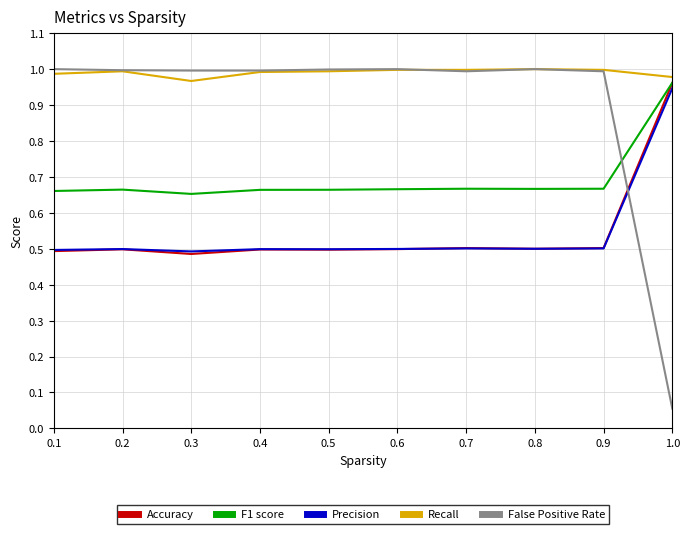

Which series changed the most between 0.6 and 1.0?

False Positive Rate